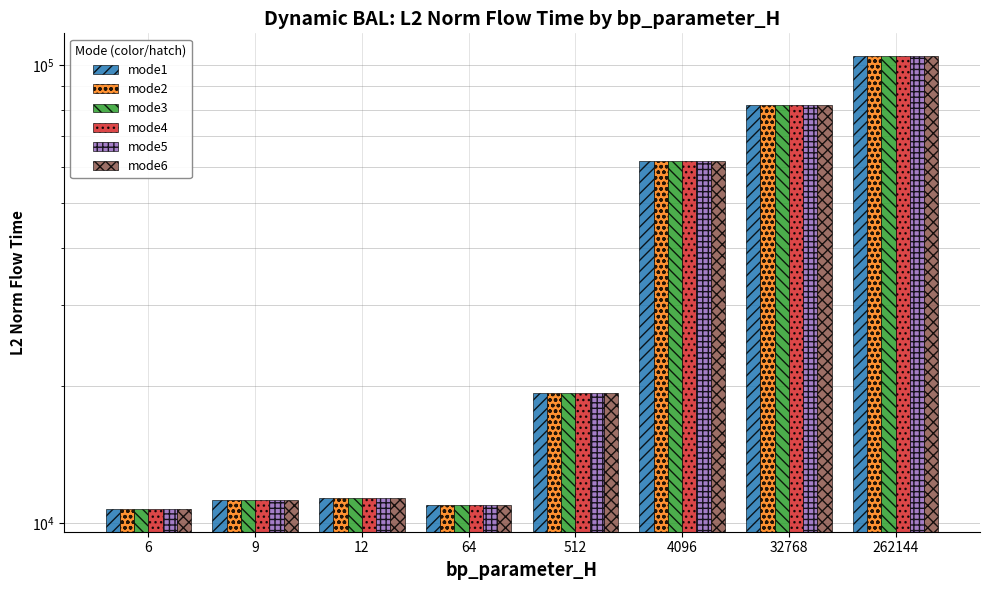

Which series changed the most between 64 and 262144?

mode3